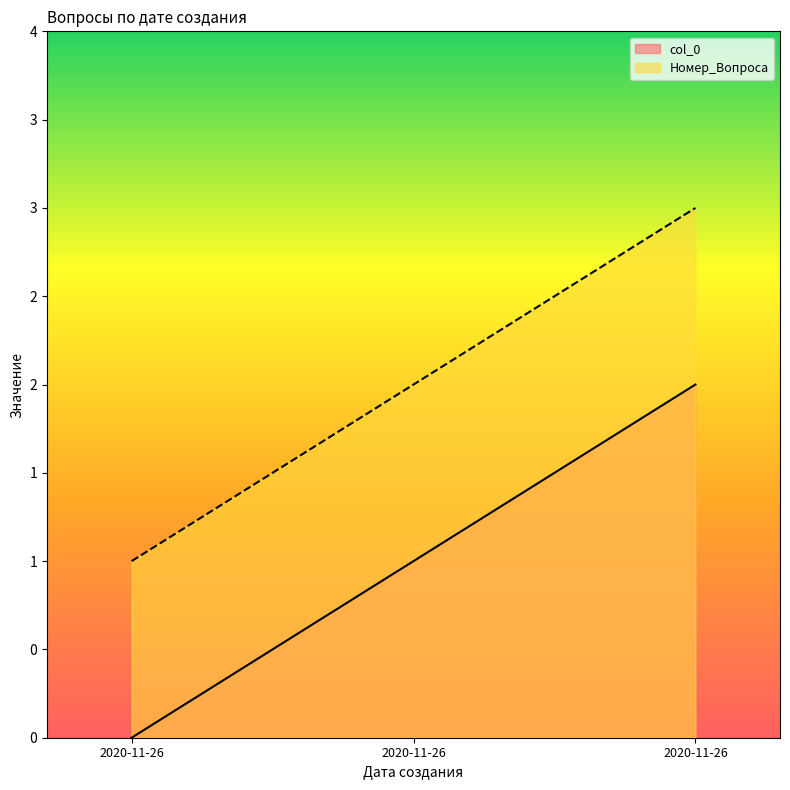

Which category has the highest value in the Номер_Вопроса series?

2020-11-26